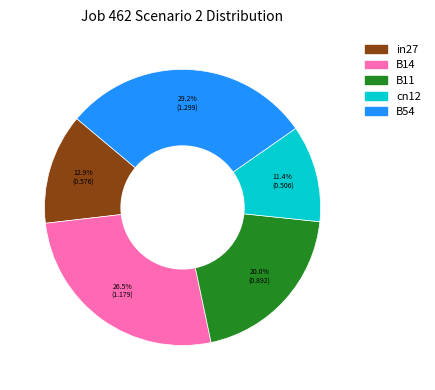

What percentage is NOT represented by in27?

87.1%